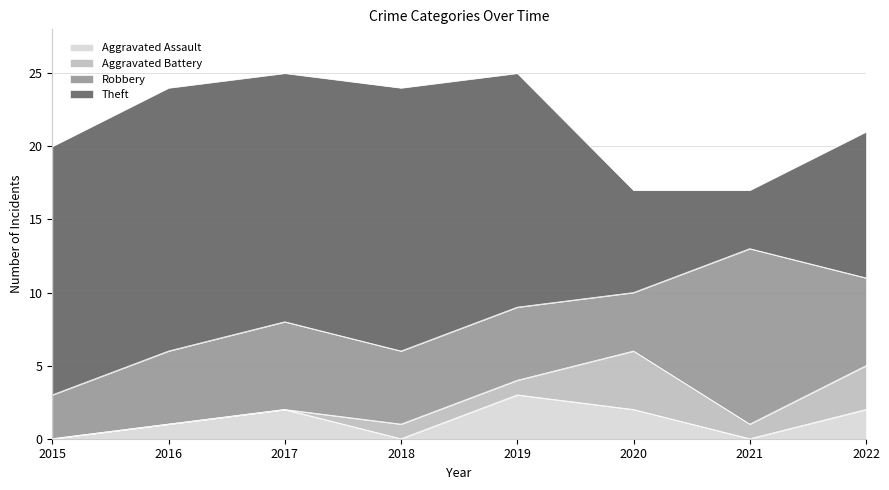

True or false: Robbery and Aggravated Battery intersect in this chart.

False